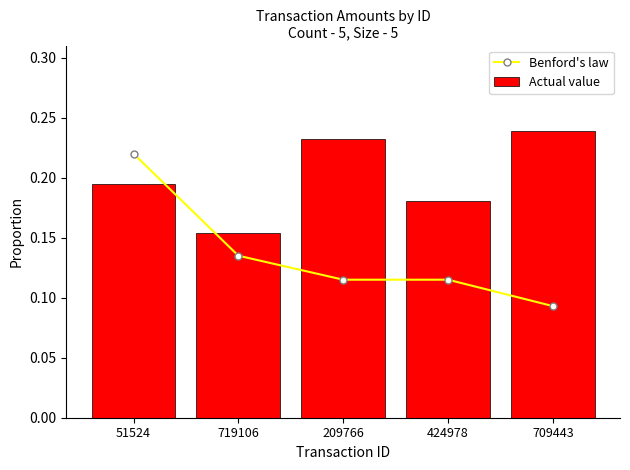

List the series in order of their overall mean, lowest first.

Benford's law, Actual value